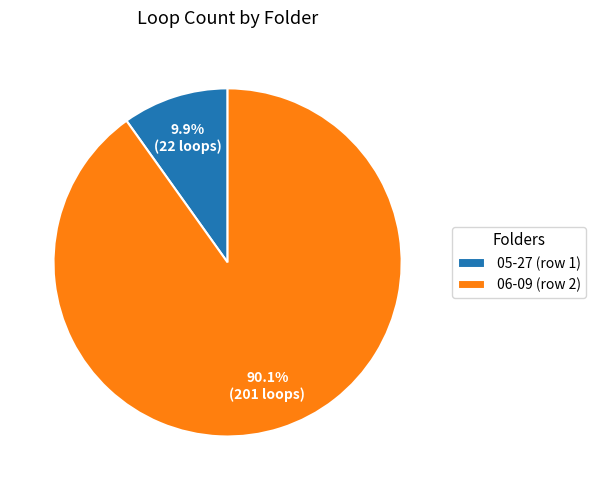

To the nearest percent, what portion does 05-27 (row 1) represent?

10%